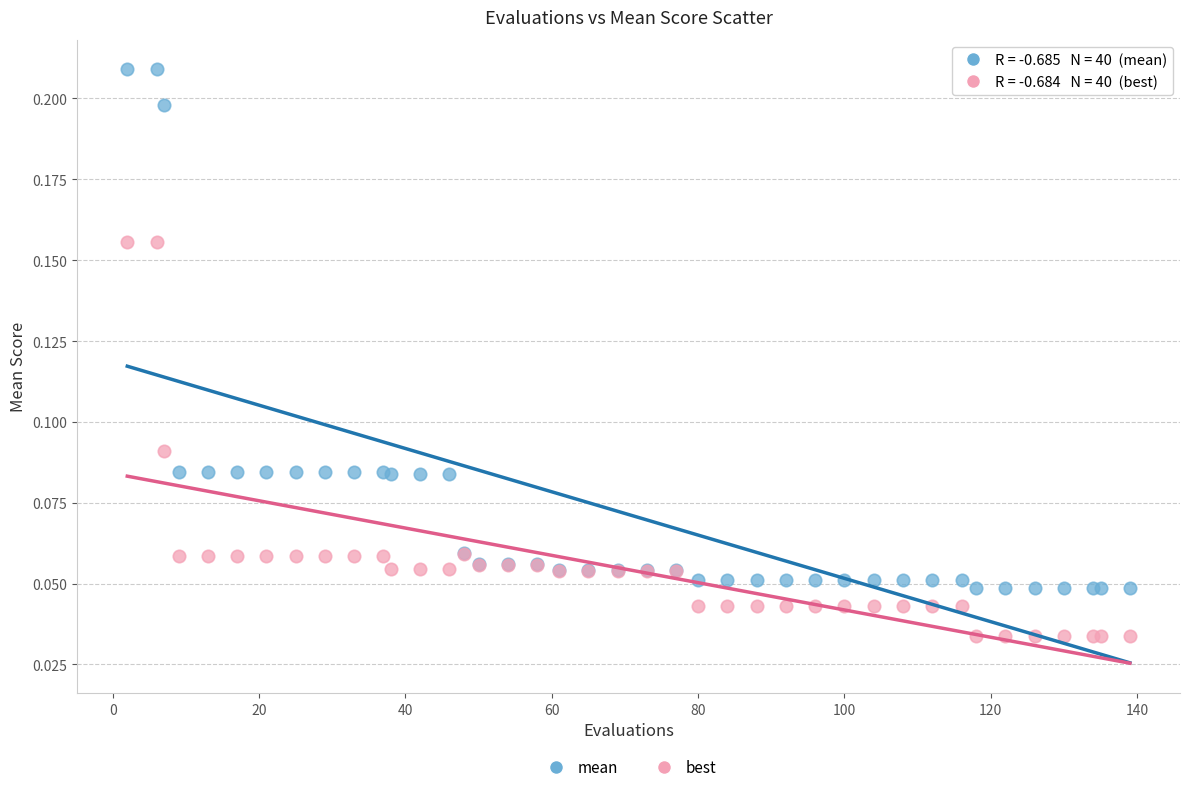

Which series reaches the minimum Y coordinate?

best